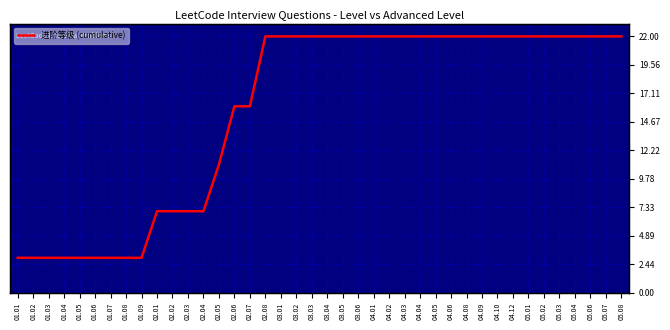

At which category does the chart reach its minimum across all series?

01.01